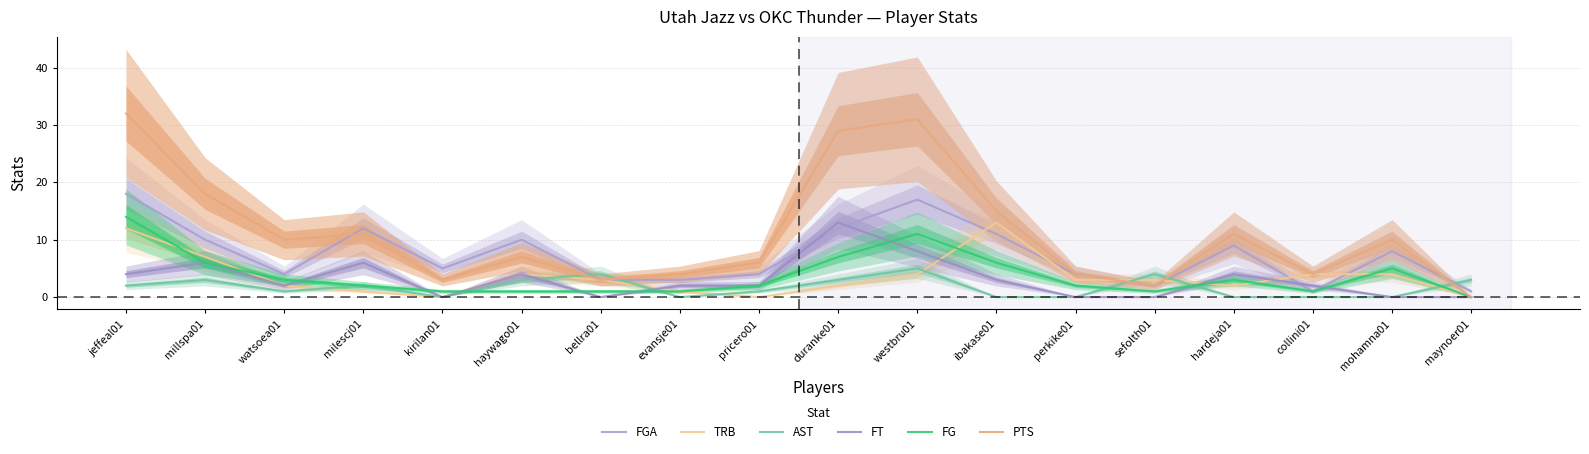

Where is the first local maximum for FGA?

milescj01